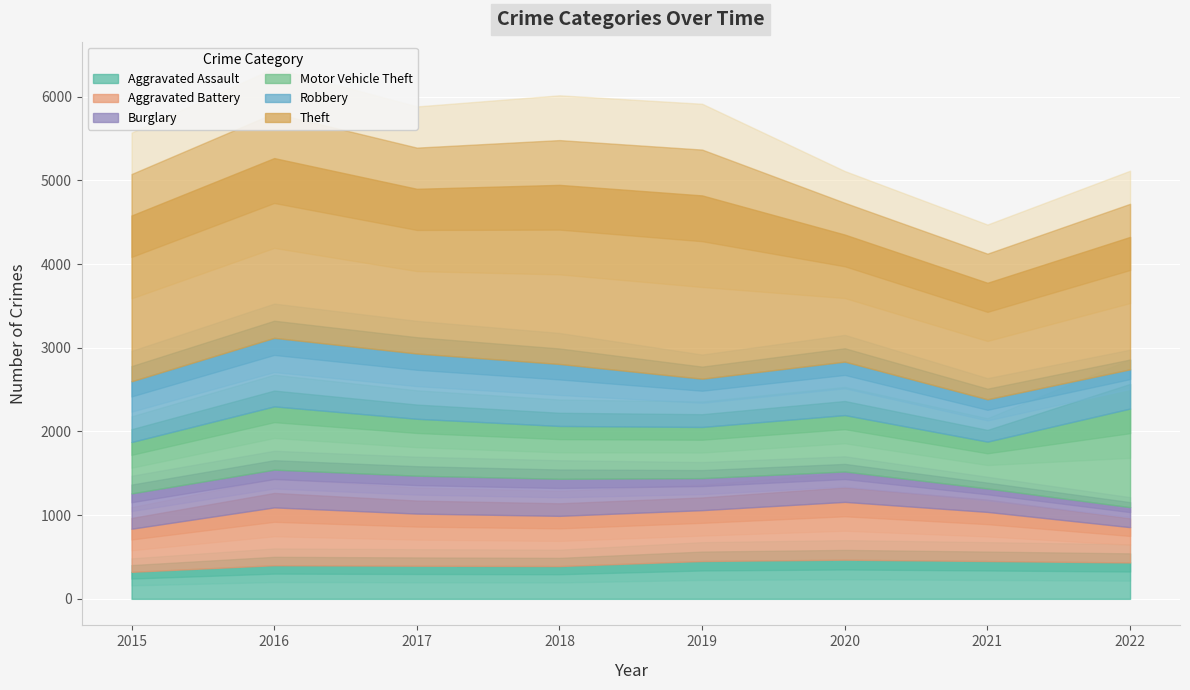

Which series has the largest total across all categories?

Theft